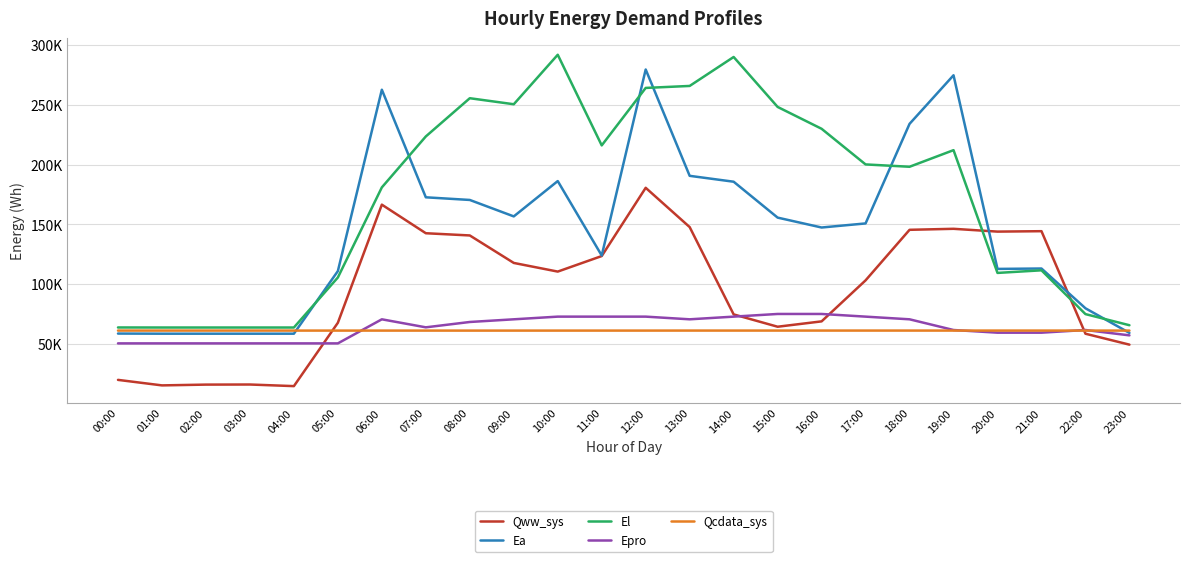

What is the difference between the highest and lowest values at 08:00?

194163.3